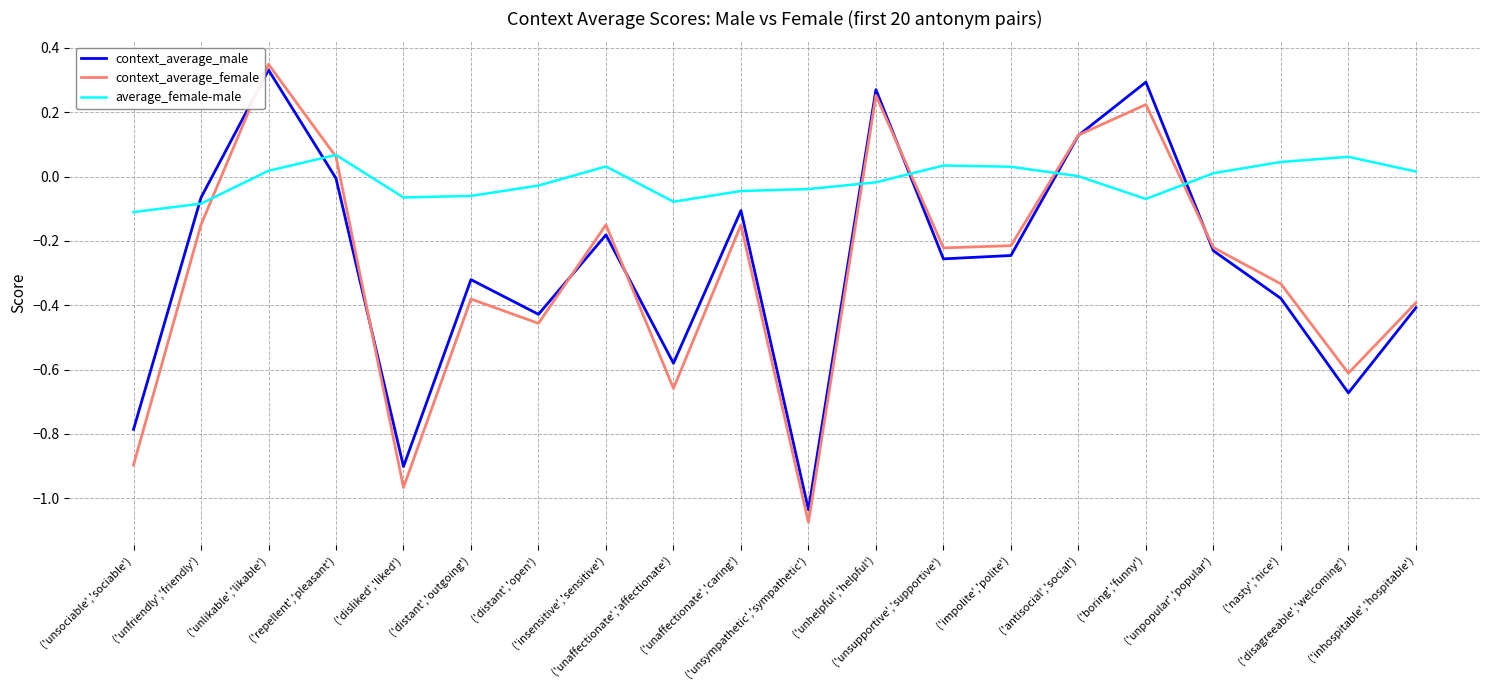

At which category does the chart reach its minimum across all series?

('unsympathetic','sympathetic')